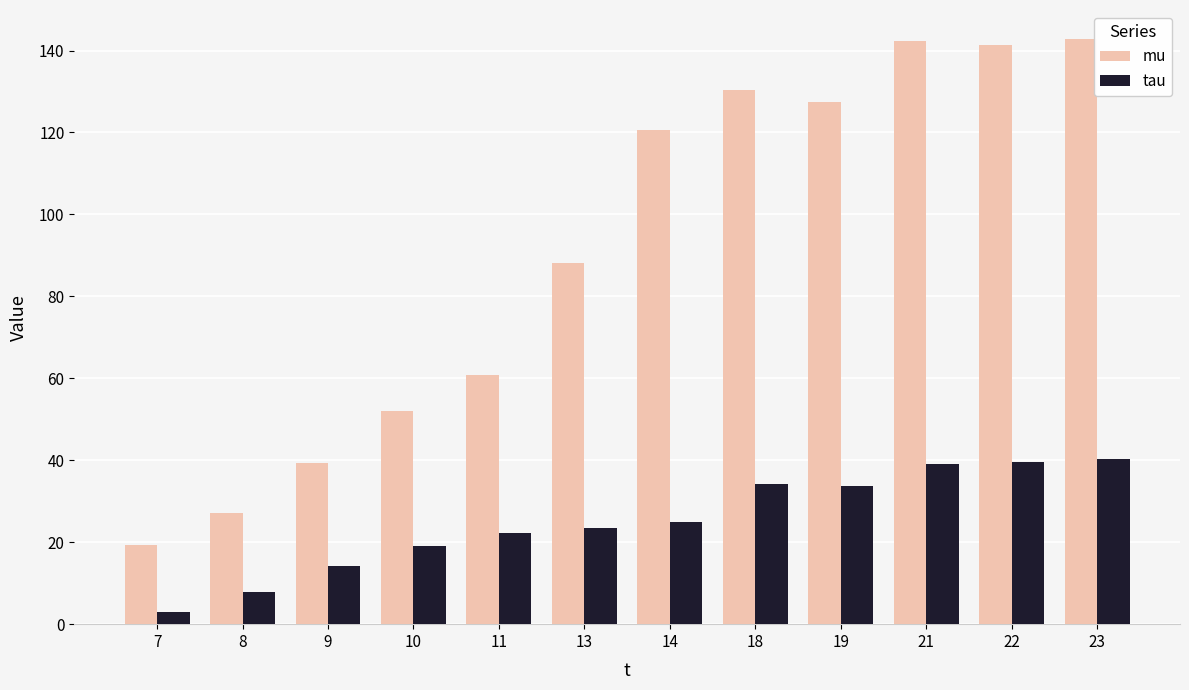

What are all the series names shown in the legend?

mu, tau